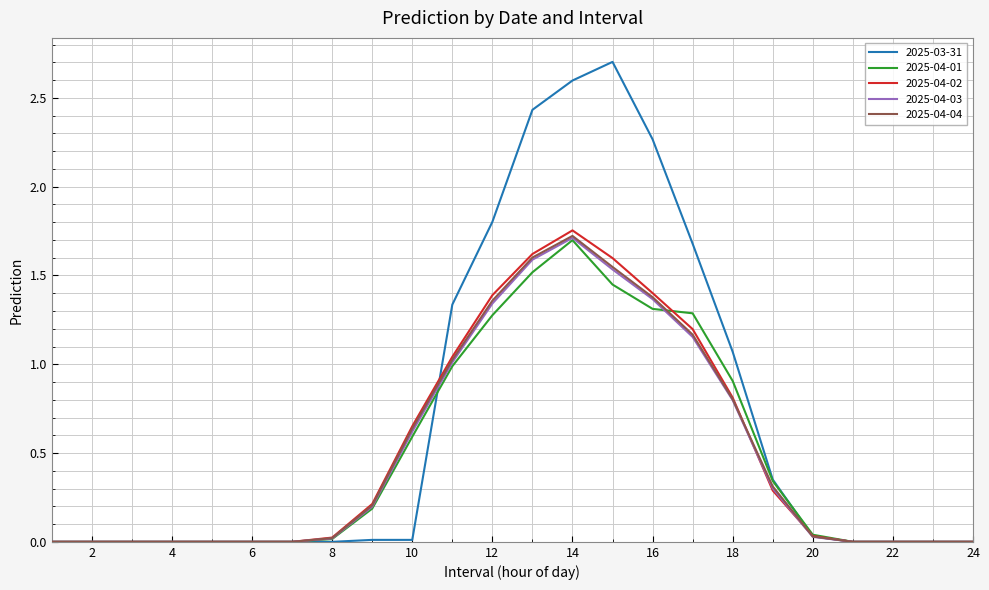

Which series has the largest total across all categories?

2025-03-31